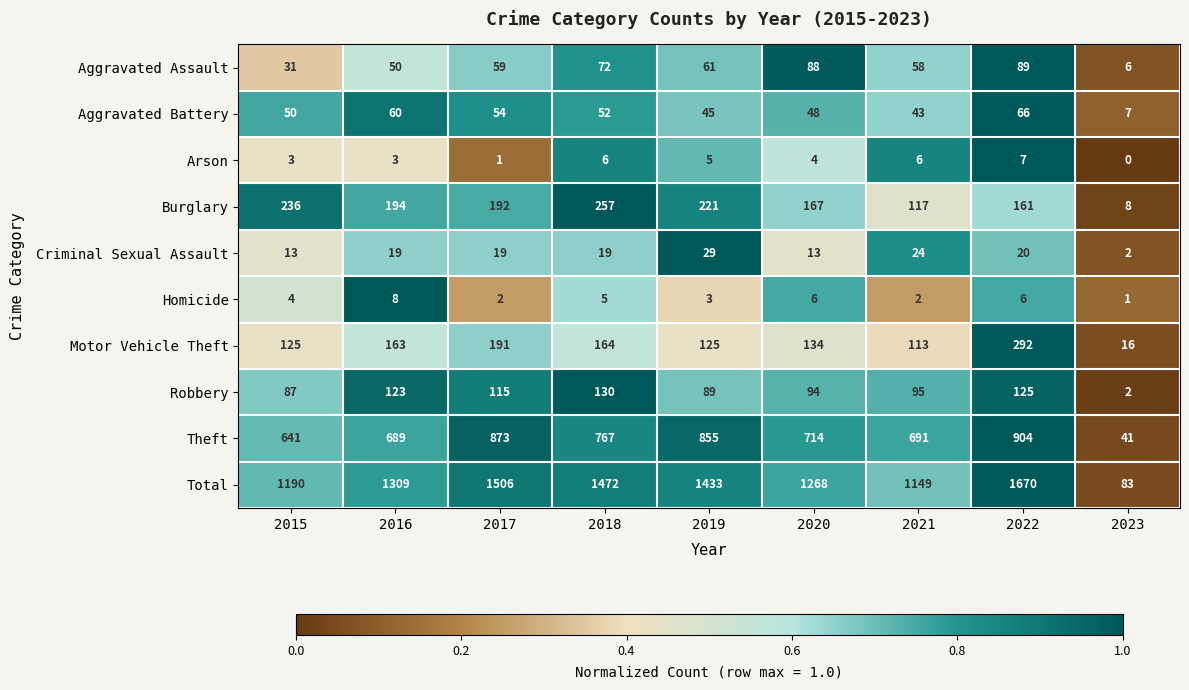

What is the sum of all Criminal Sexual Assault values?

158